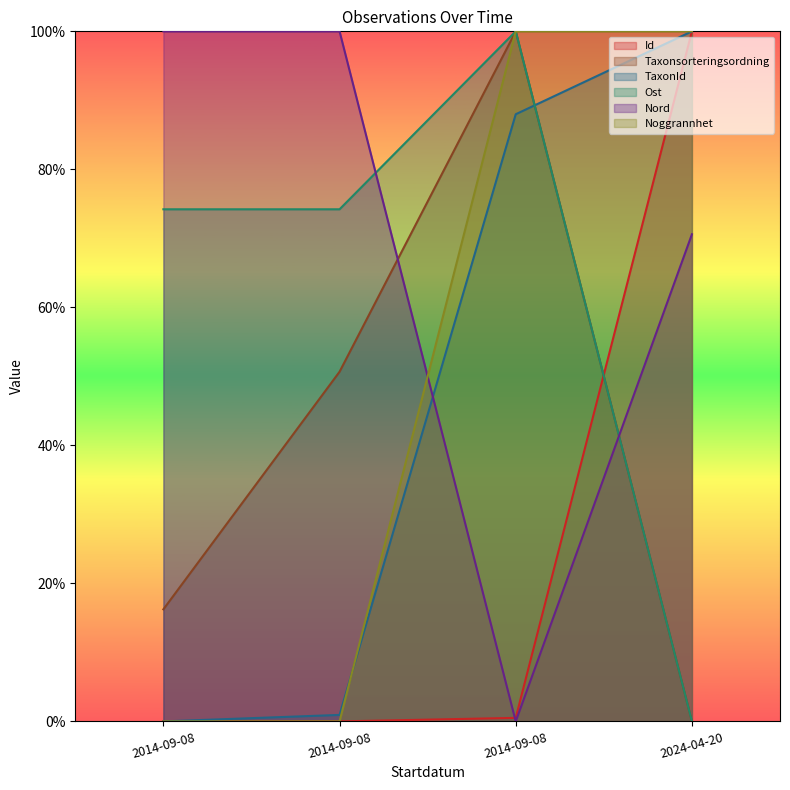

Count the number of categories in the chart.

4